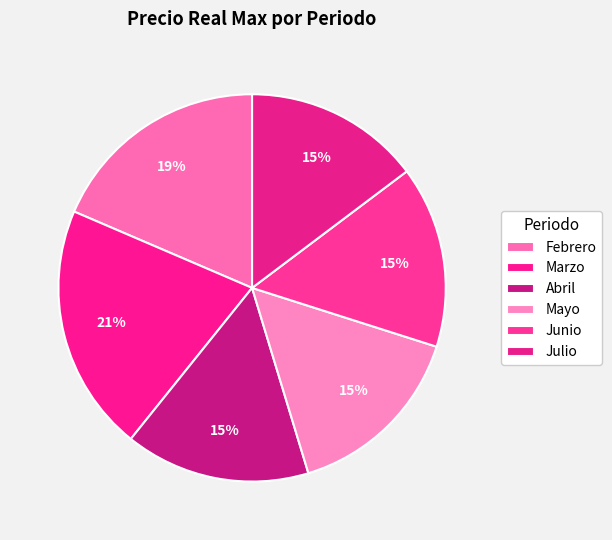

Which category has the biggest portion of the pie?

Marzo